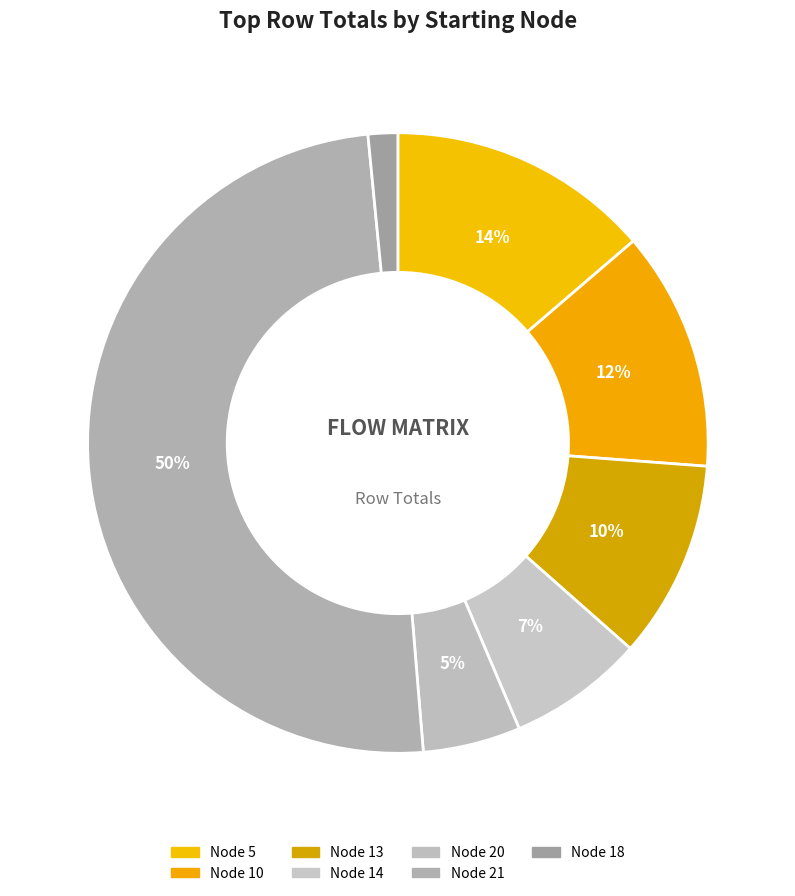

To the nearest percent, what is the difference between the largest and smallest slice percentages?

48%